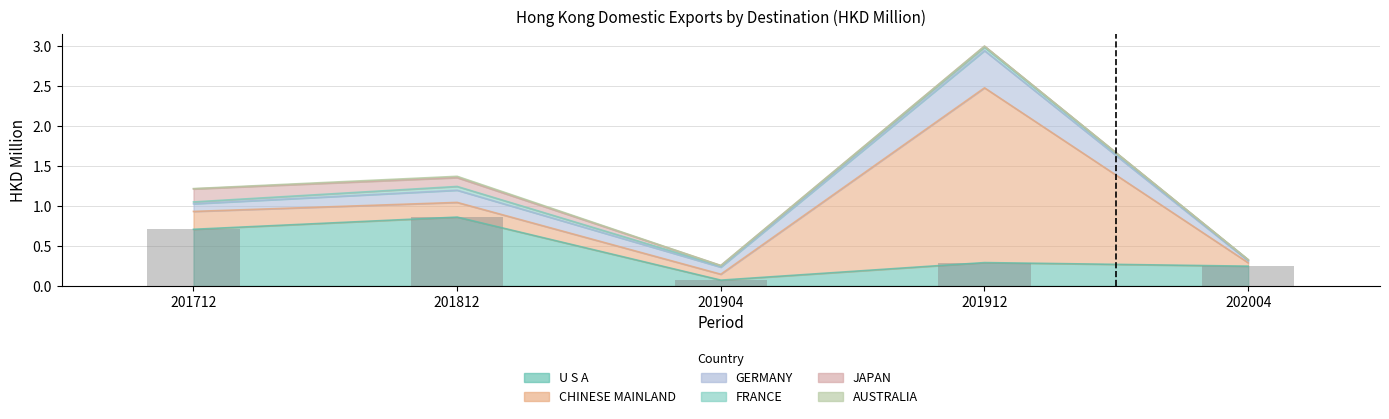

What is the spread (max minus min) of values at 201812?

0.8